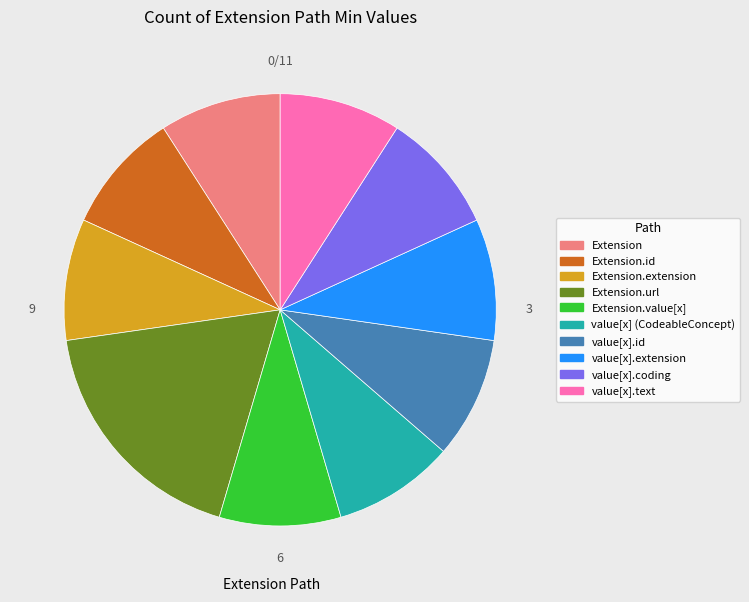

True or false: Extension.value[x] accounts for 1% of the total.

False